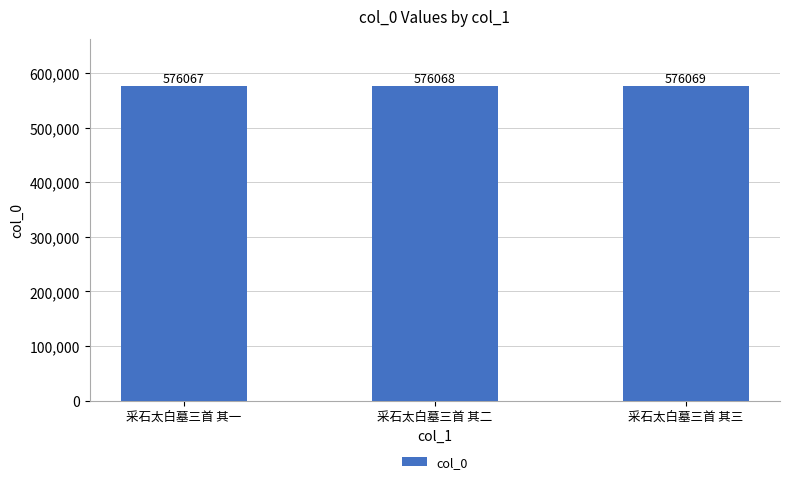

Approximately how many times larger is the value at 采石太白墓三首 其二 compared to 采石太白墓三首 其三?

1.0